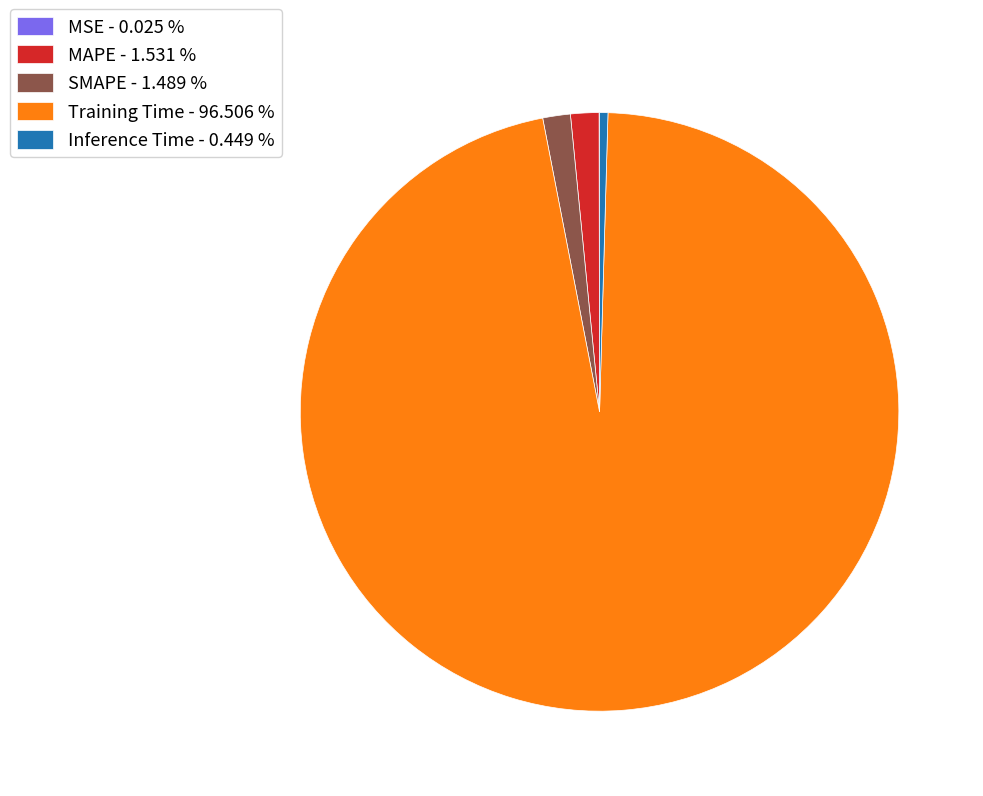

Is the sum of SMAPE and Inference Time greater than half?

No